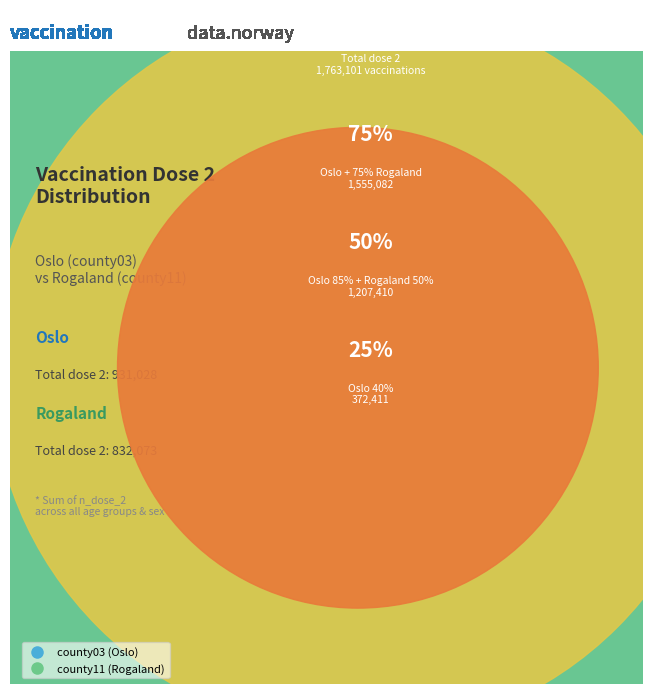

Is there any slice that represents more than half of the pie?

No